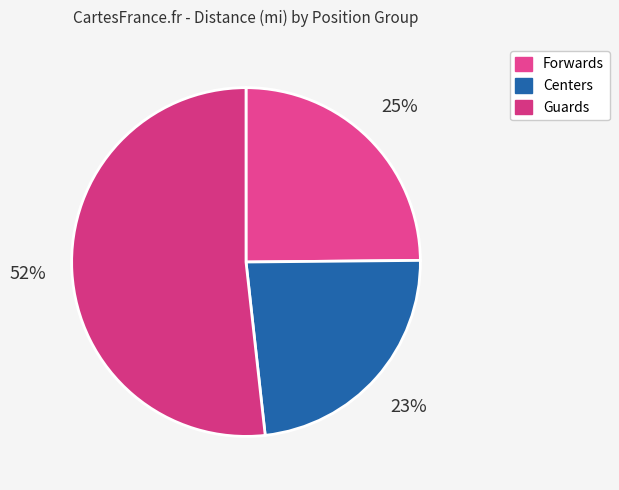

Which category has the smallest portion of the pie?

Centers